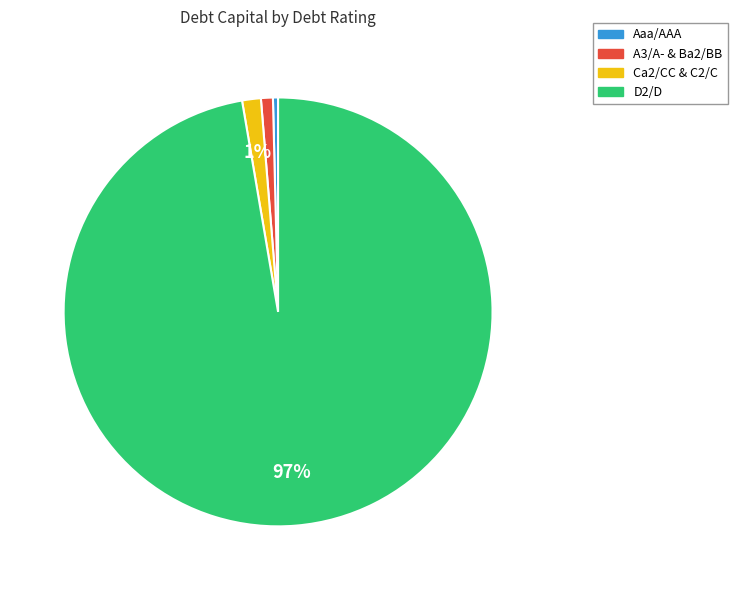

Which category has the smallest portion of the pie?

Aaa/AAA